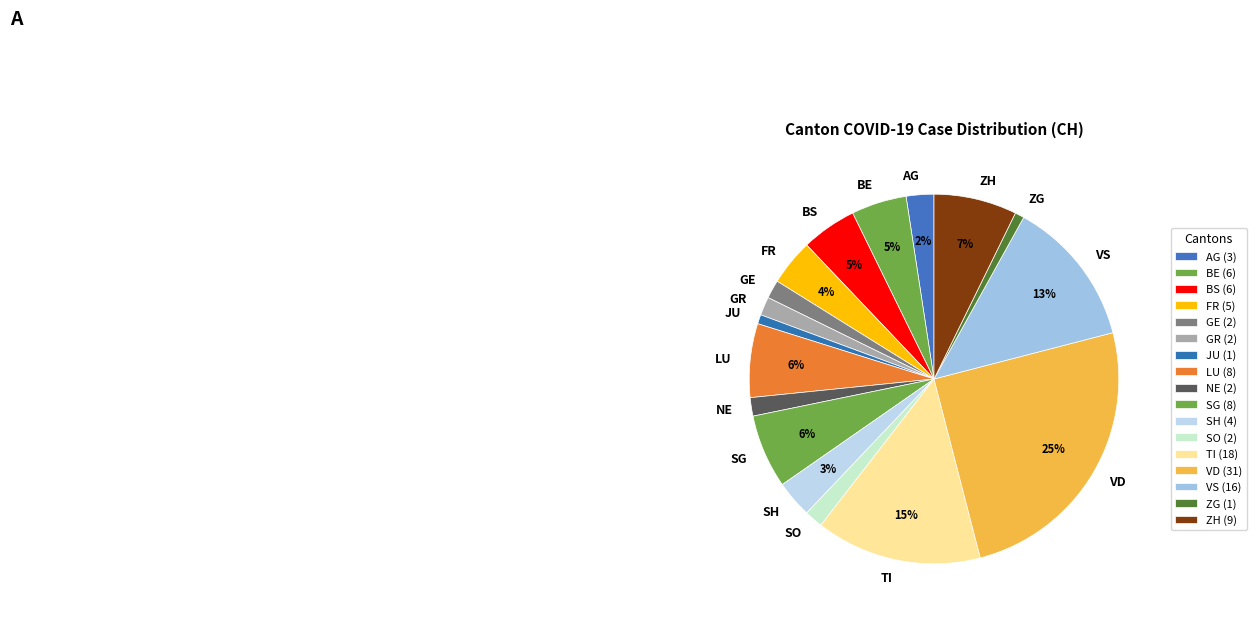

To the nearest percent, what is the difference between the largest and smallest slice percentages?

24%